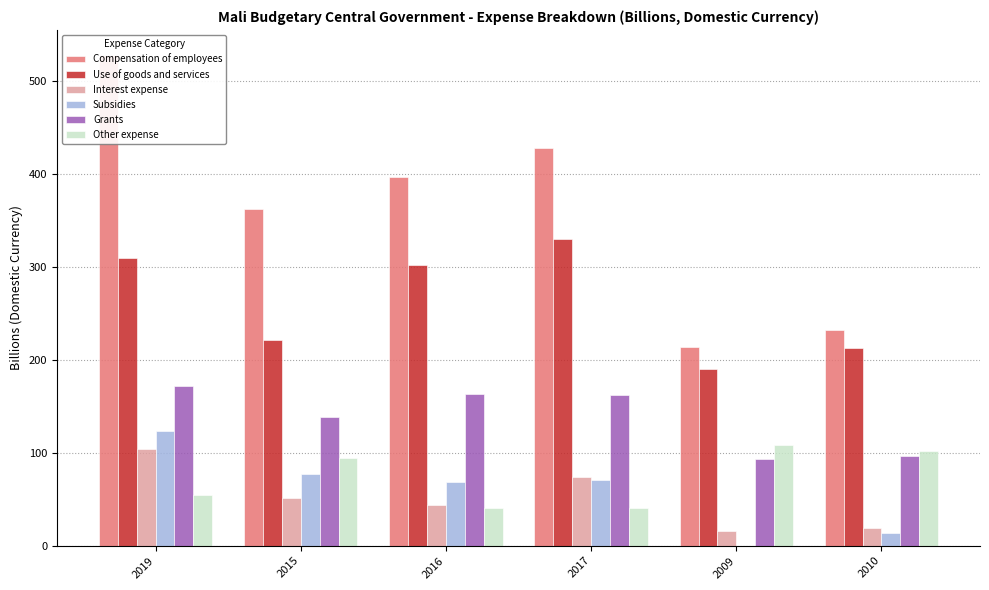

What is the approximate value of Other expense at 2015?

94.8